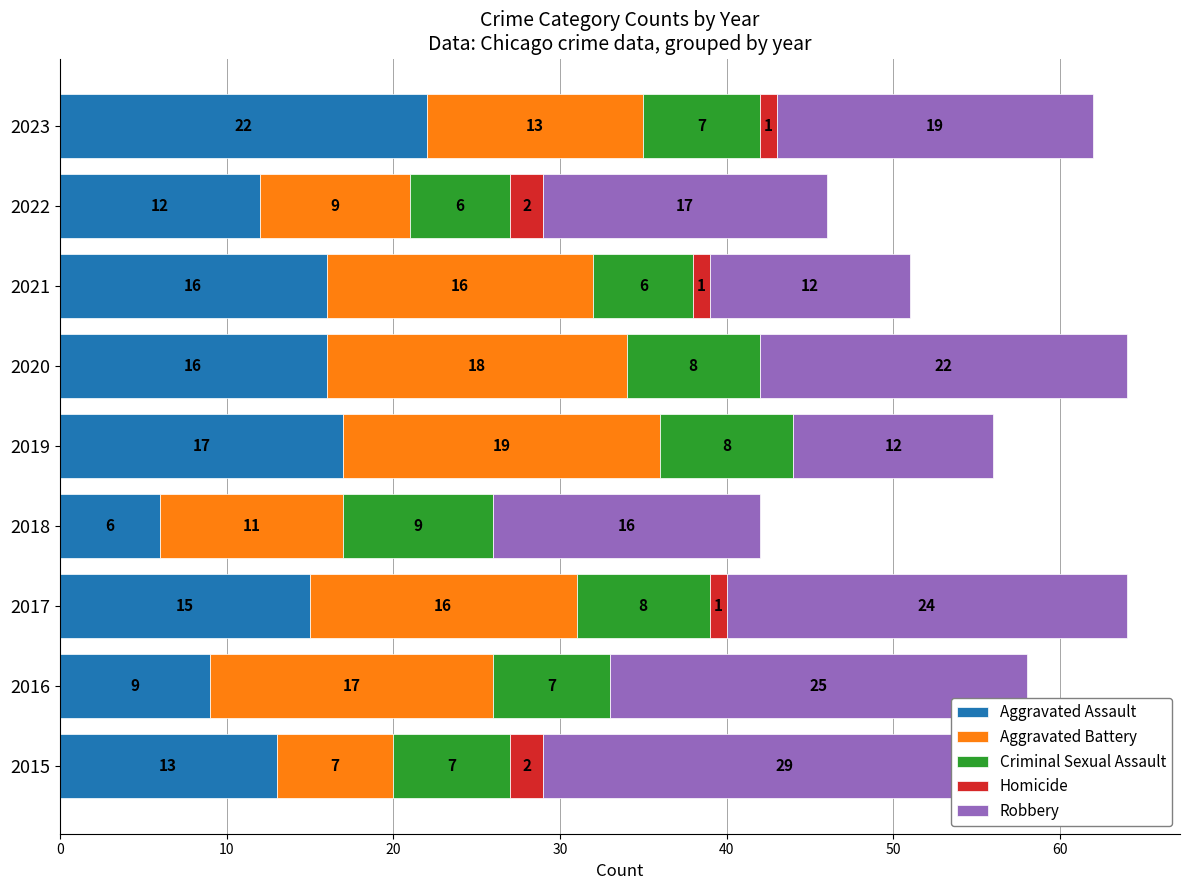

How many bars are there in total?

45